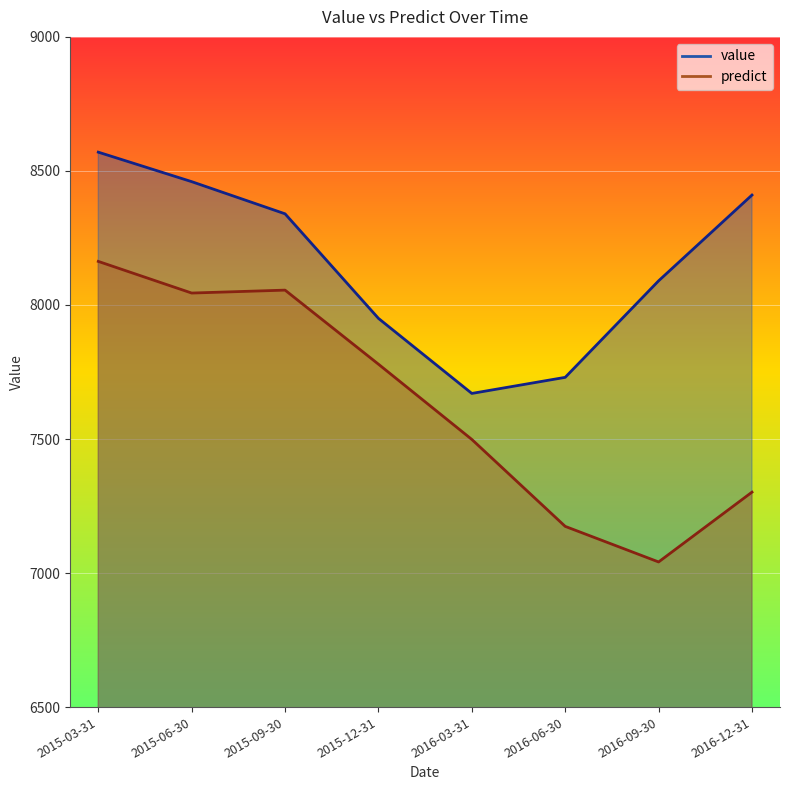

True or false: predict has a value of 8162.5 at 2015-03-31.

True